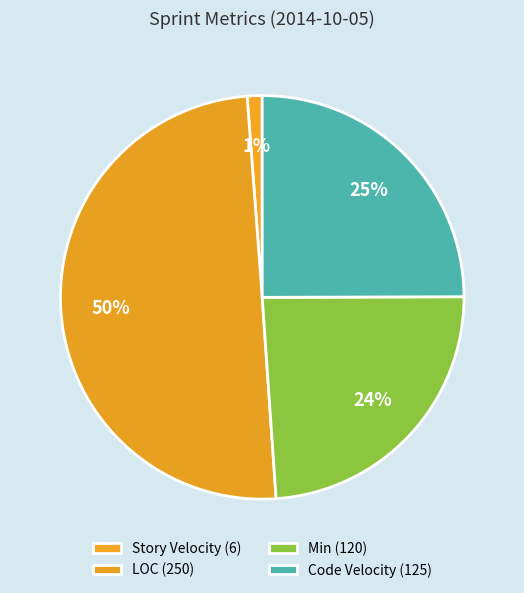

To the nearest percent, what is the combined percentage of Code Velocity and Min?

49%